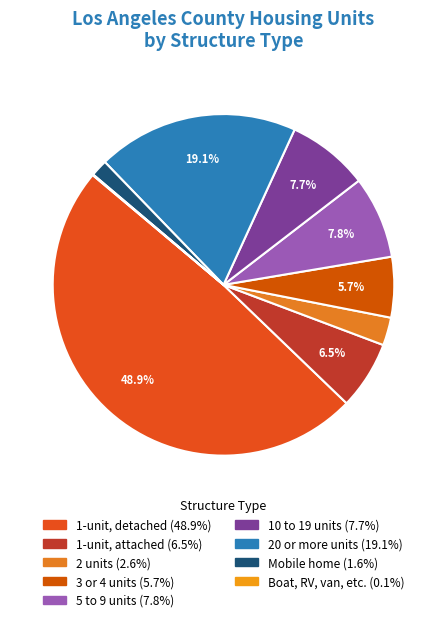

Does Boat, RV, van, etc. represent more than half of the total?

No